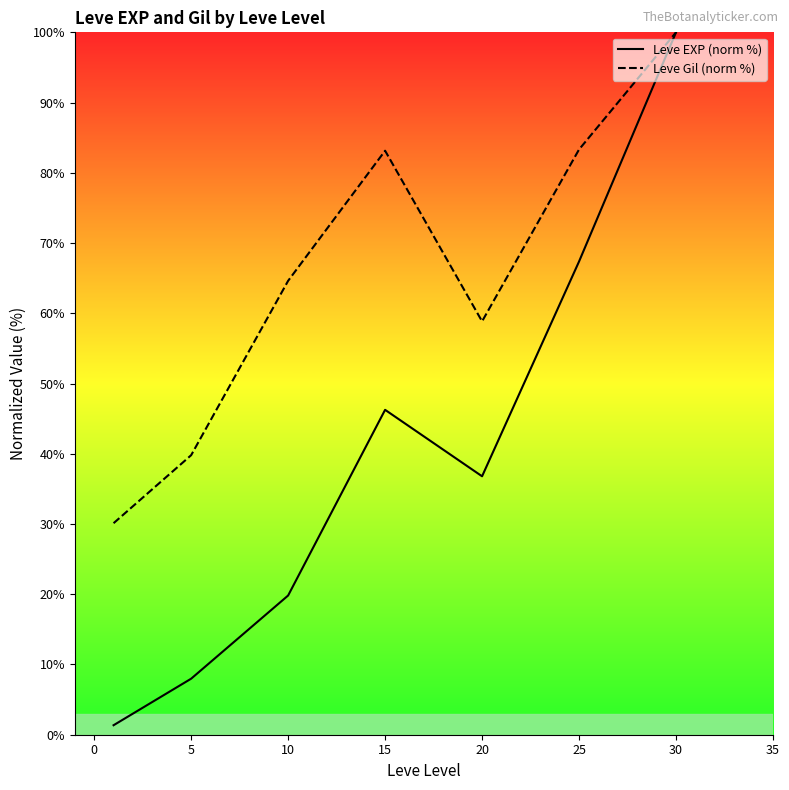

Which category has the highest value in the Leve EXP (norm %) series?

30